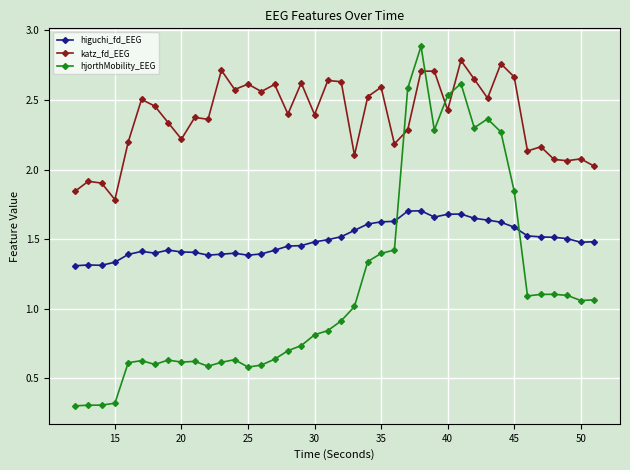

What is the smallest value displayed?

0.3